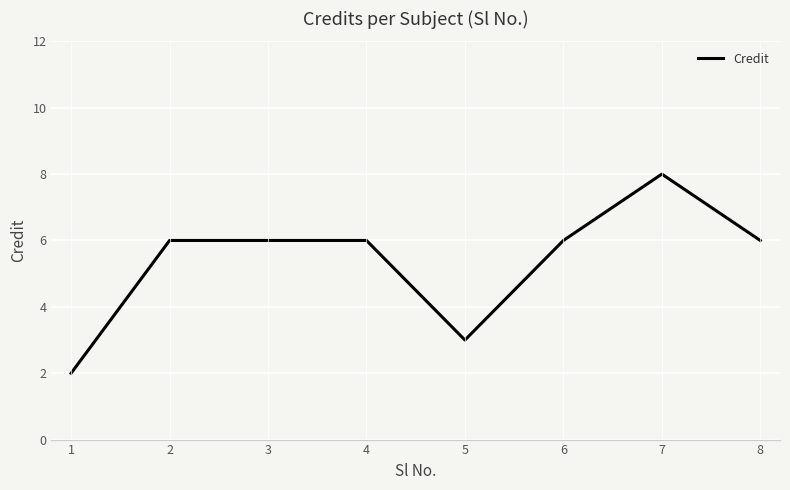

Does the chart have visible grid lines?

Yes